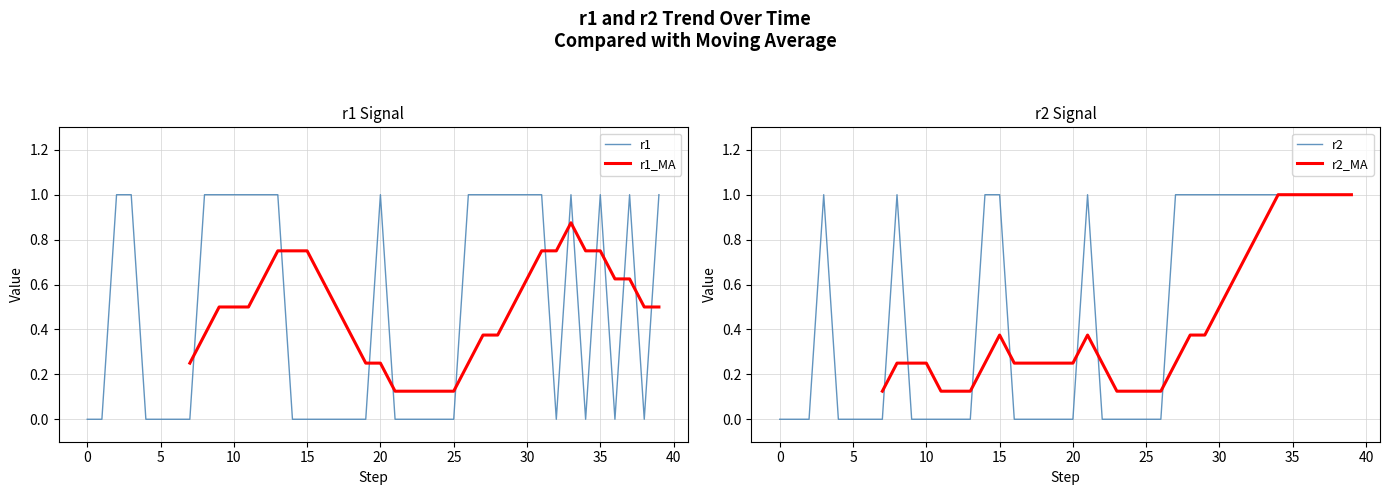

At how many categories does at least one series exceed 0?

35